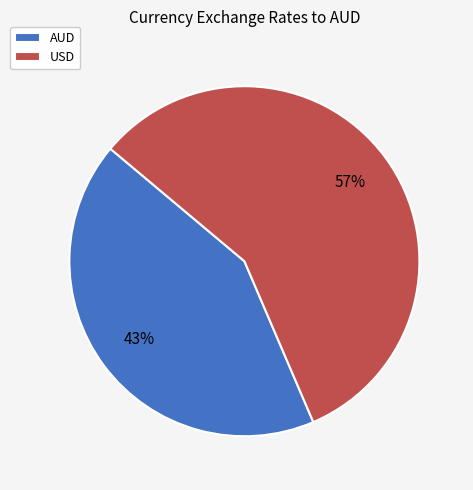

Is it true that USD is 57% of the pie?

True